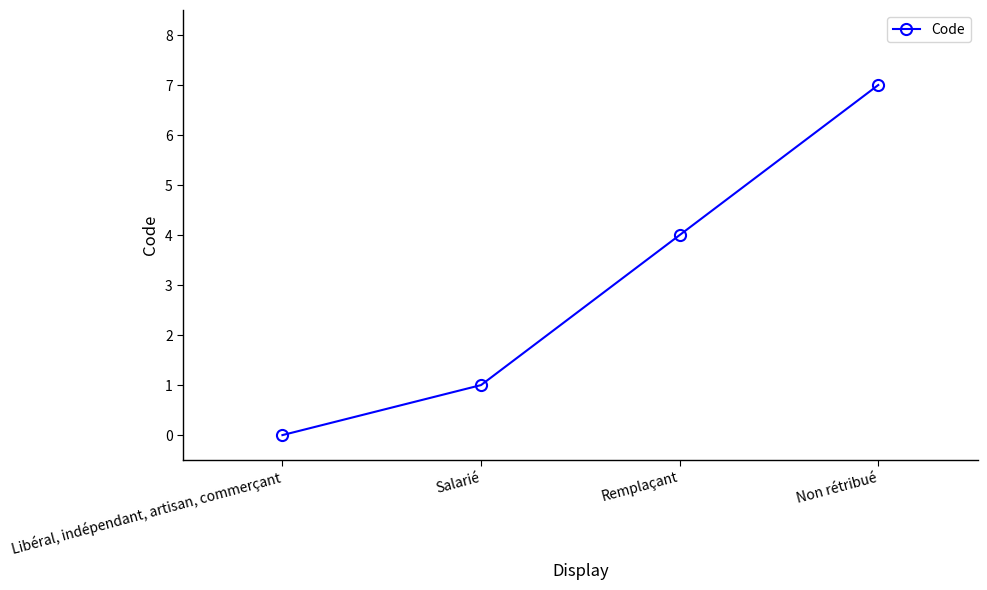

What is the value of the 2nd point from the left?

1